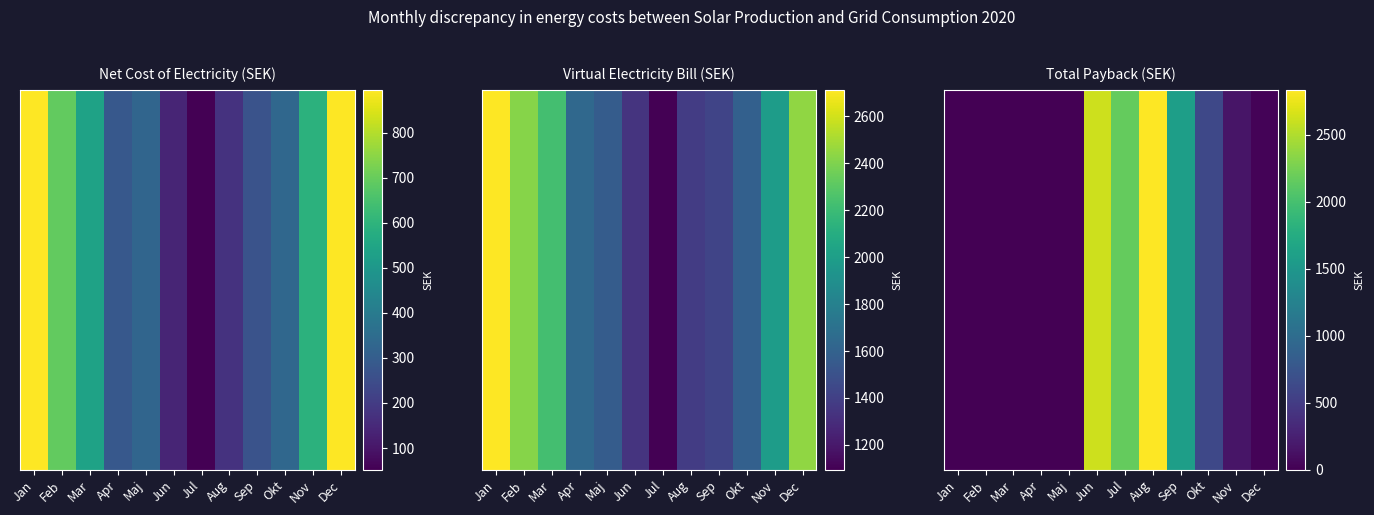

What is the sum of all values?

10020.2